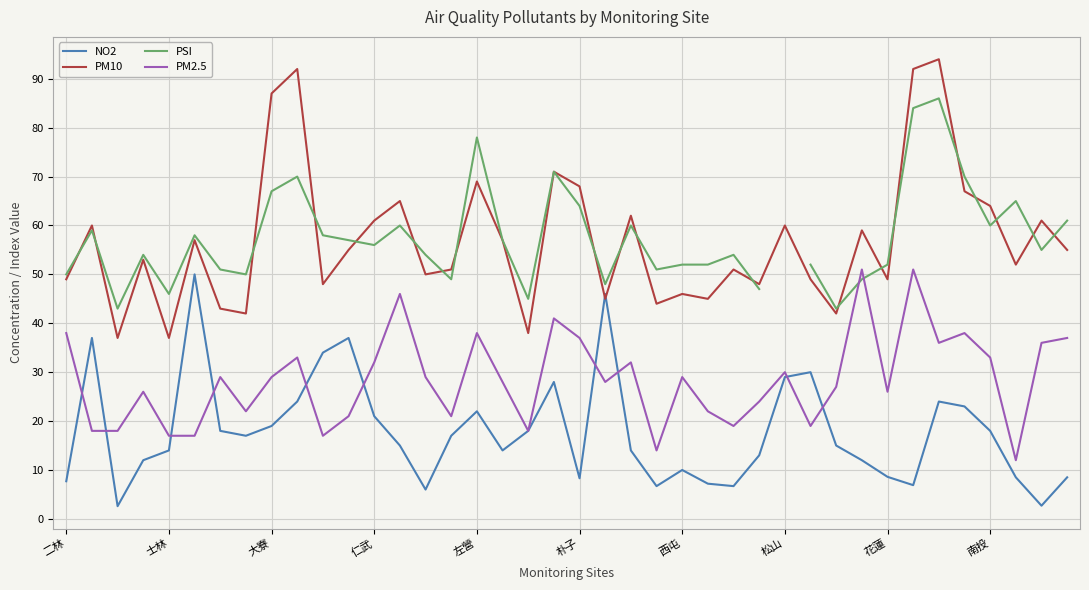

What is the average value of the PM10 series?

56.9